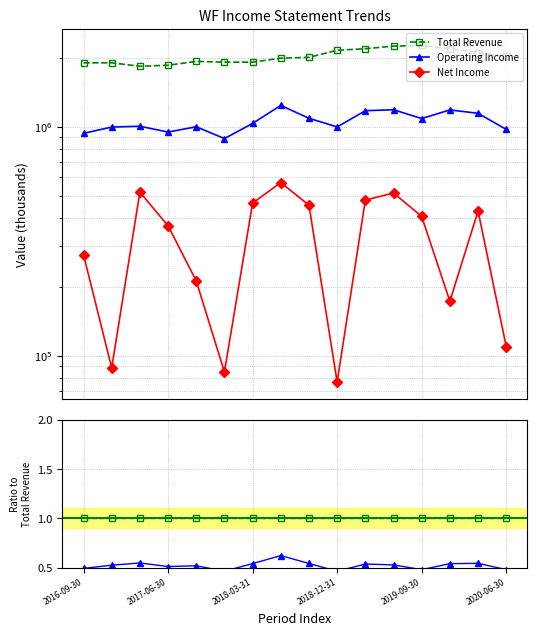

True or false: Operating Income and Total Revenue cross at least once.

False